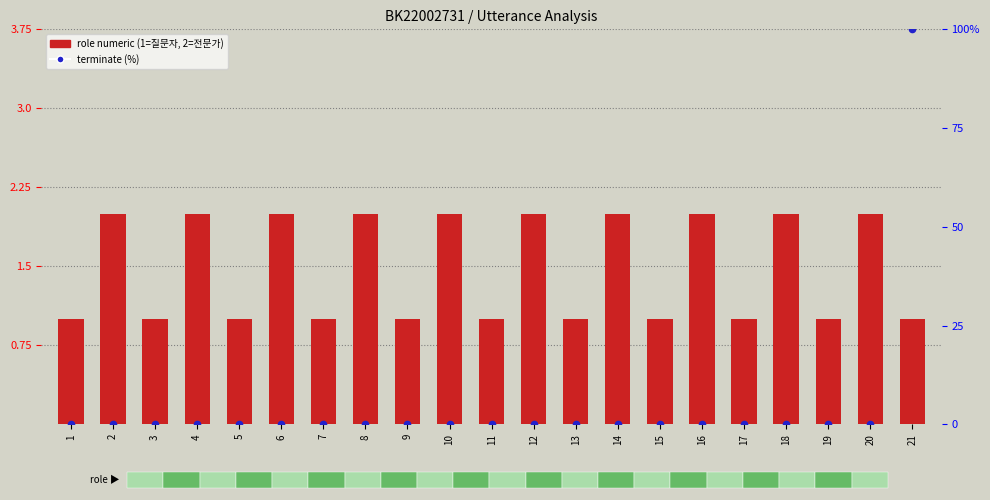

Which series reaches the maximum Y coordinate?

terminate (%)